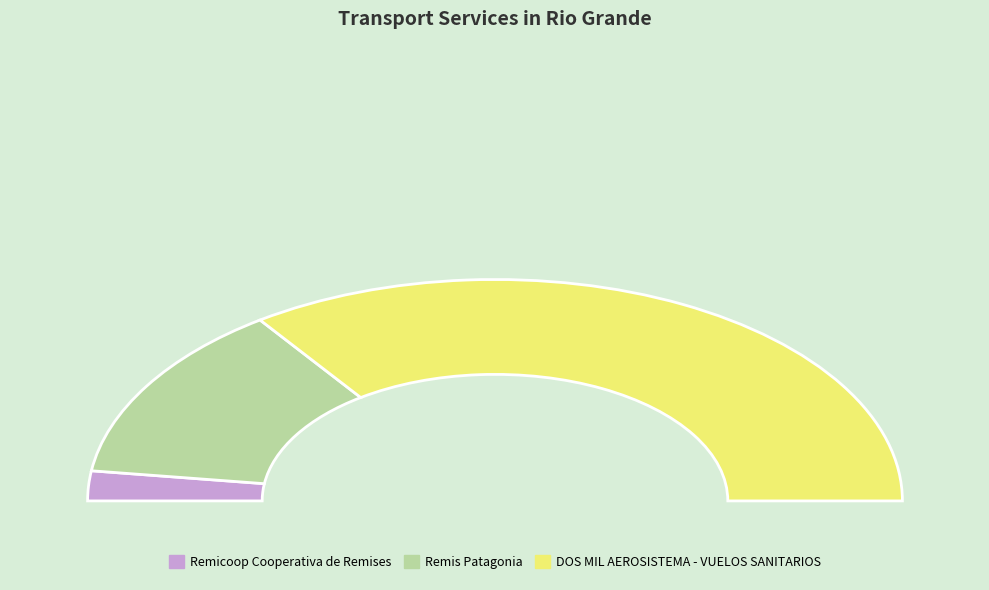

To the nearest percent, what is the difference between the DOS MIL AEROSISTEMA - VUELOS SANITARIOS and Remicoop Cooperativa de Remises slice percentages?

73%